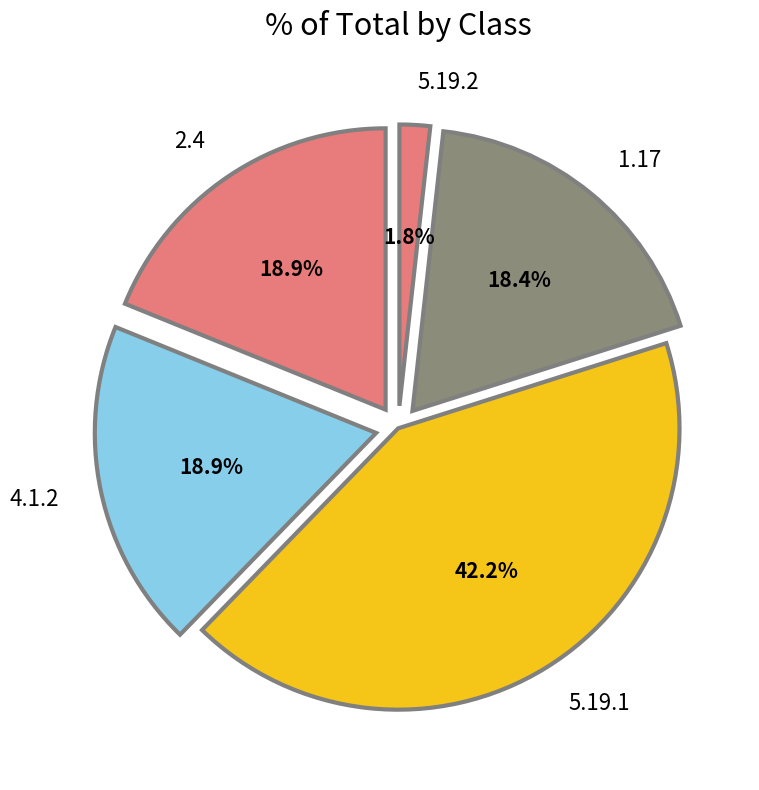

Which slice is the largest?

5.19.1